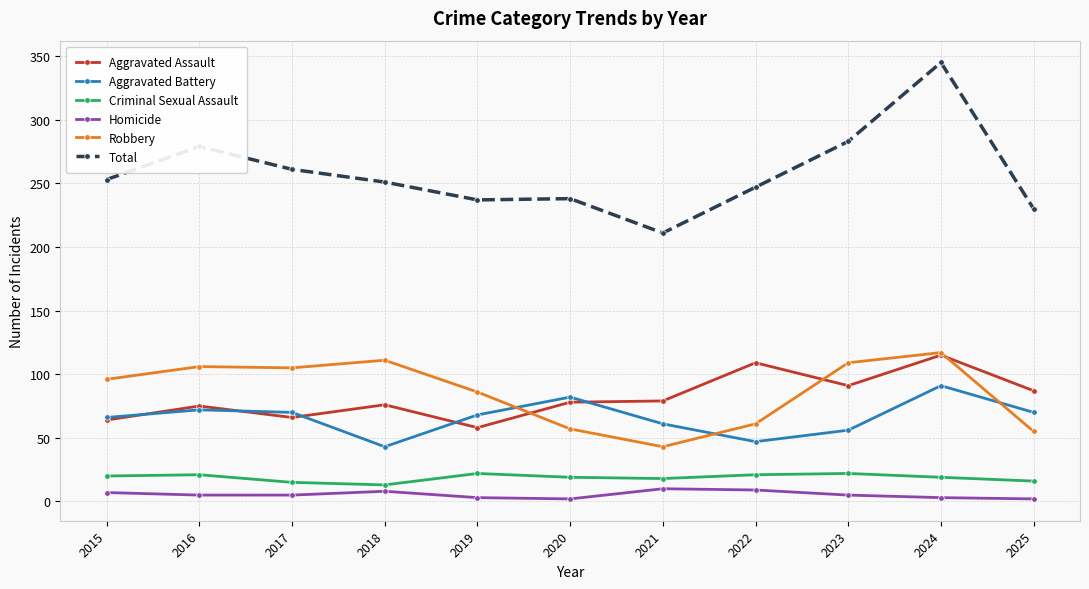

What is the value of the Criminal Sexual Assault point at the 7th from the left?

18